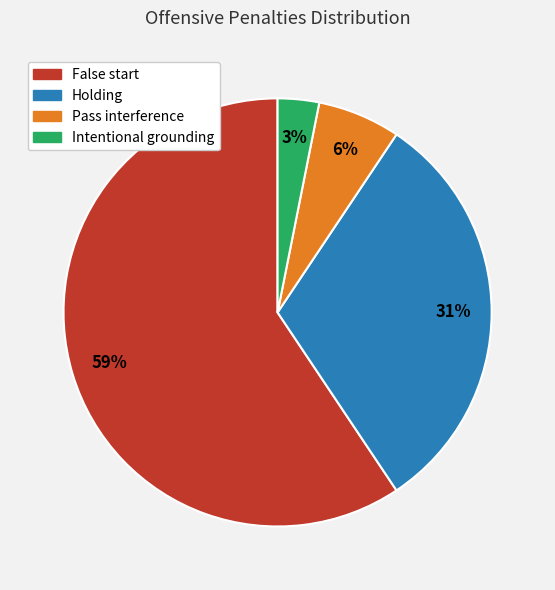

Is the sum of Pass interference and Holding greater than half?

No